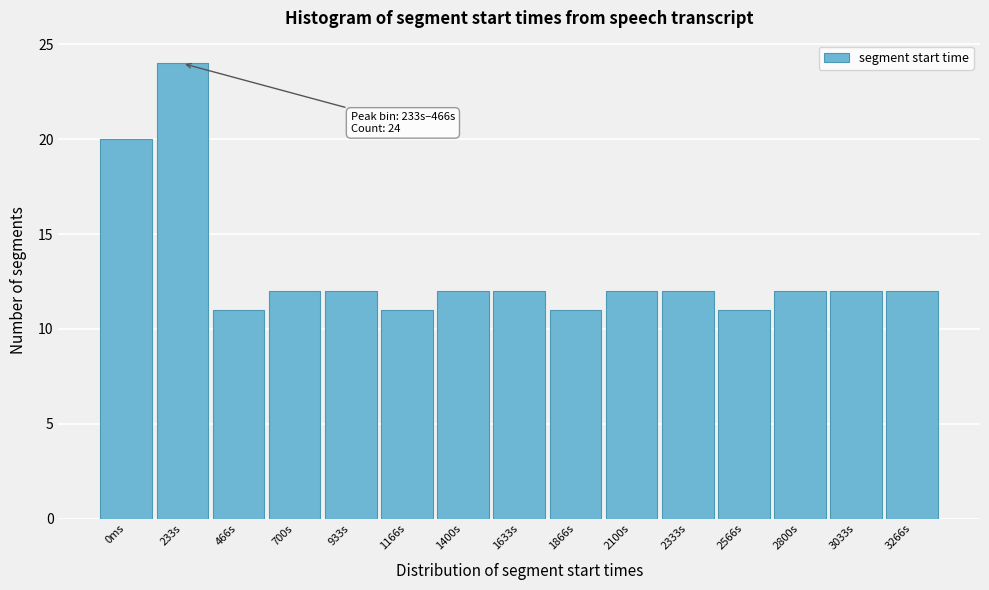

Reading left to right, transcribe all the data shown in this chart.

20	24	11	12	12	11	12	12	11	12	12	11	12	12	12